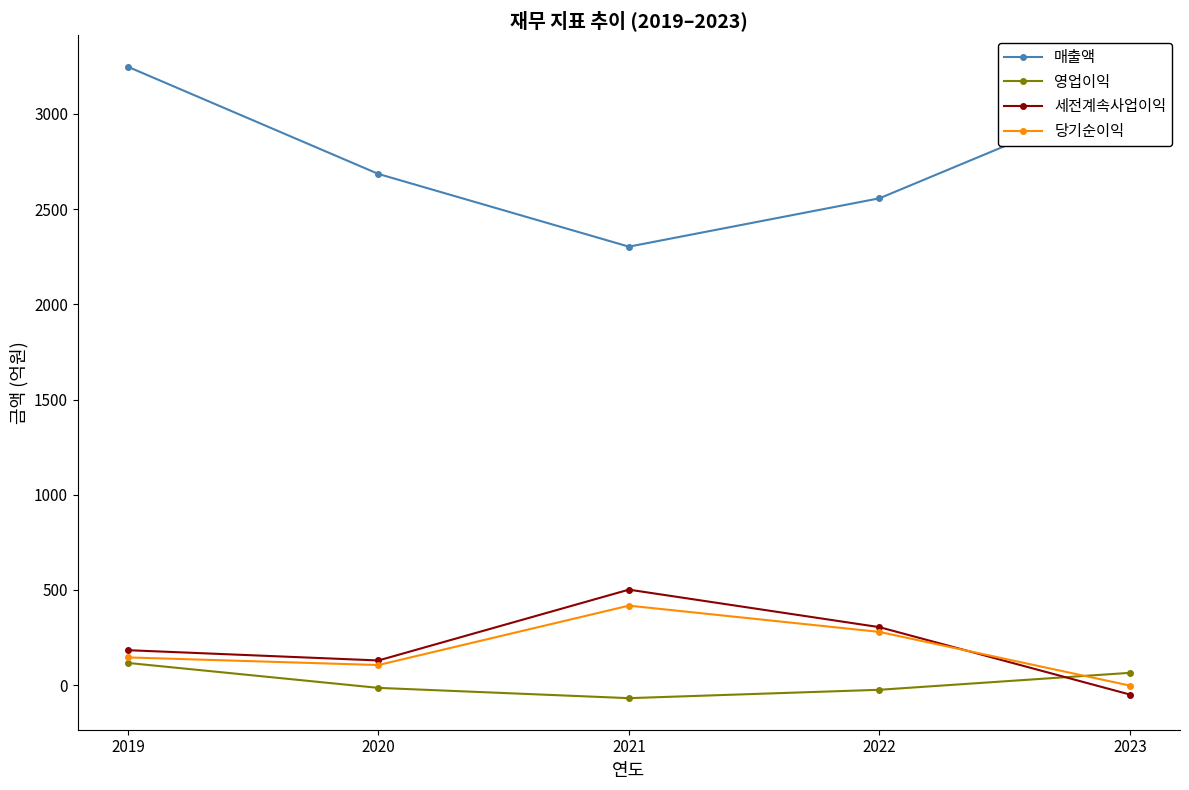

Which category has the lowest value in the 매출액 series?

2021